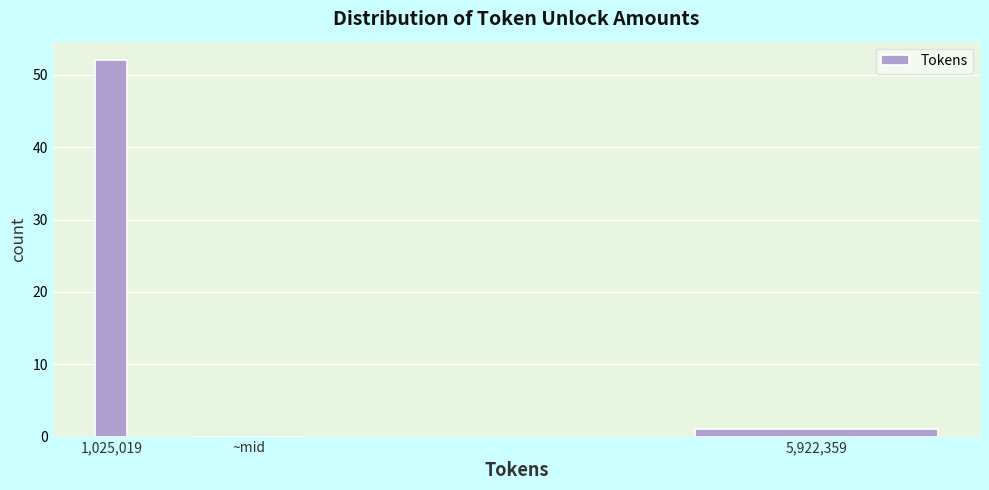

Reading left to right, what are all the values shown in this chart?

1,025,019=52	~mid=0	5,922,359=1